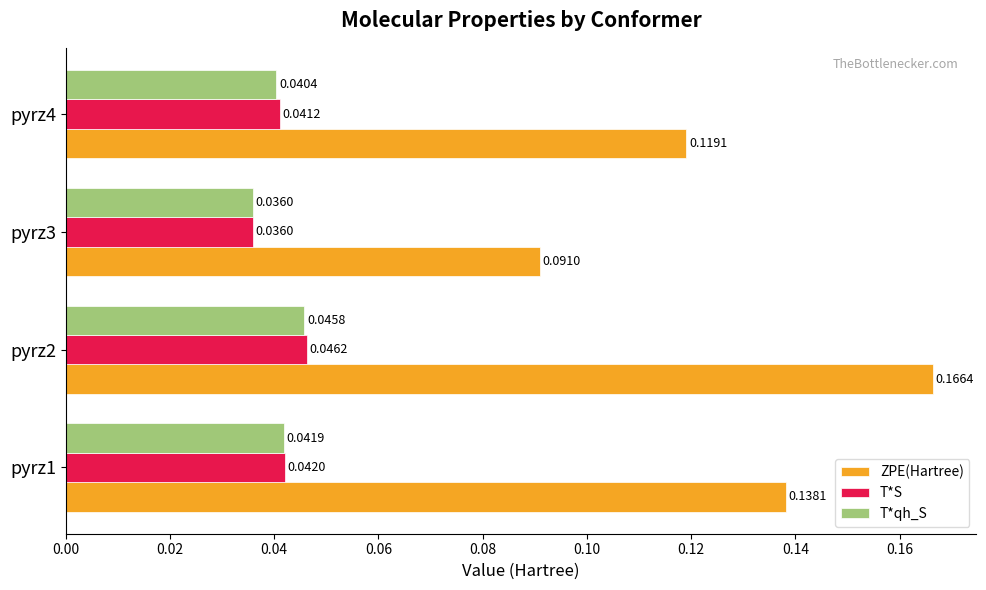

At pyrz2, list the series in order from largest to smallest.

ZPE(Hartree), T*S, T*qh_S